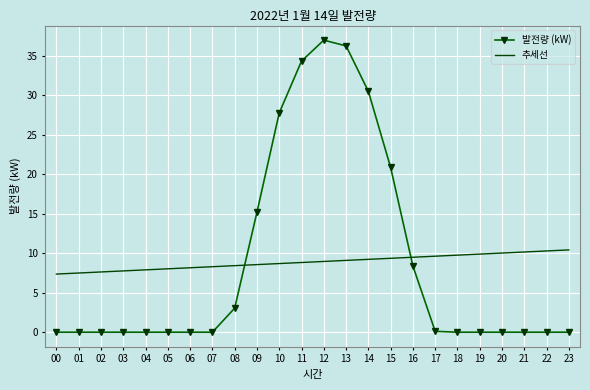

Which series has the widest spread of values?

발전량 (kW)